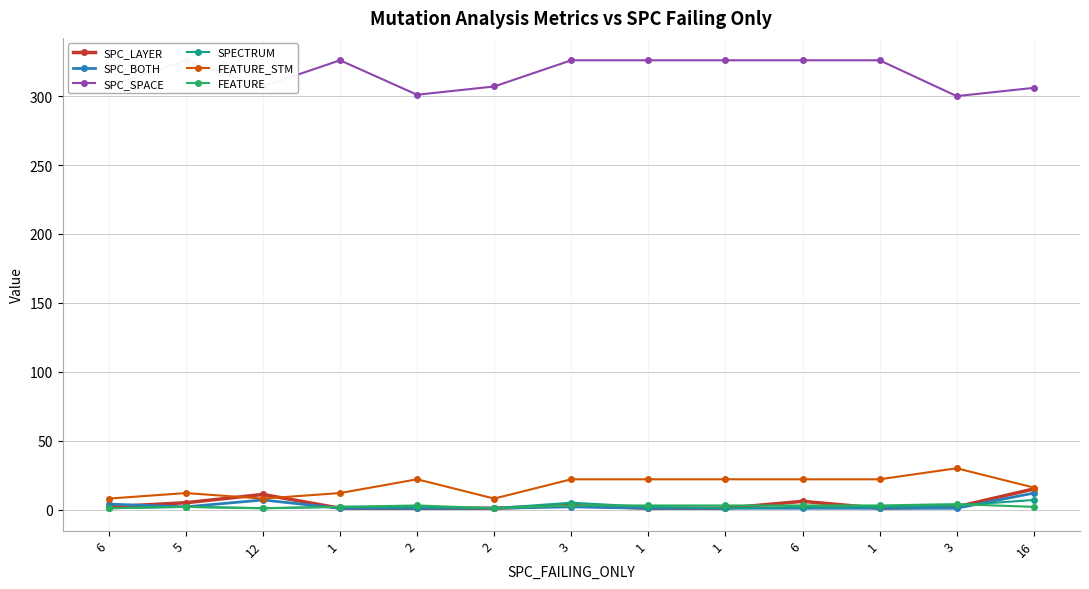

How many times do SPC_BOTH and SPECTRUM cross each other?

2